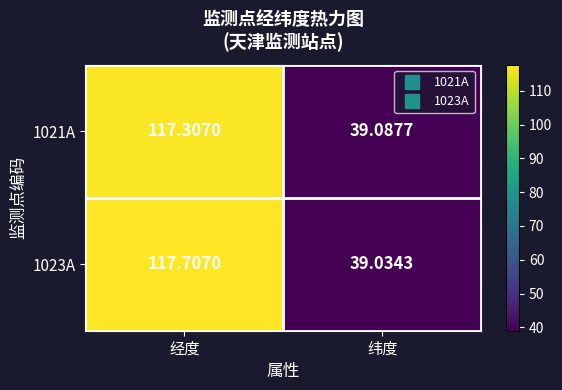

Which category has the highest value in the 1023A series?

经度